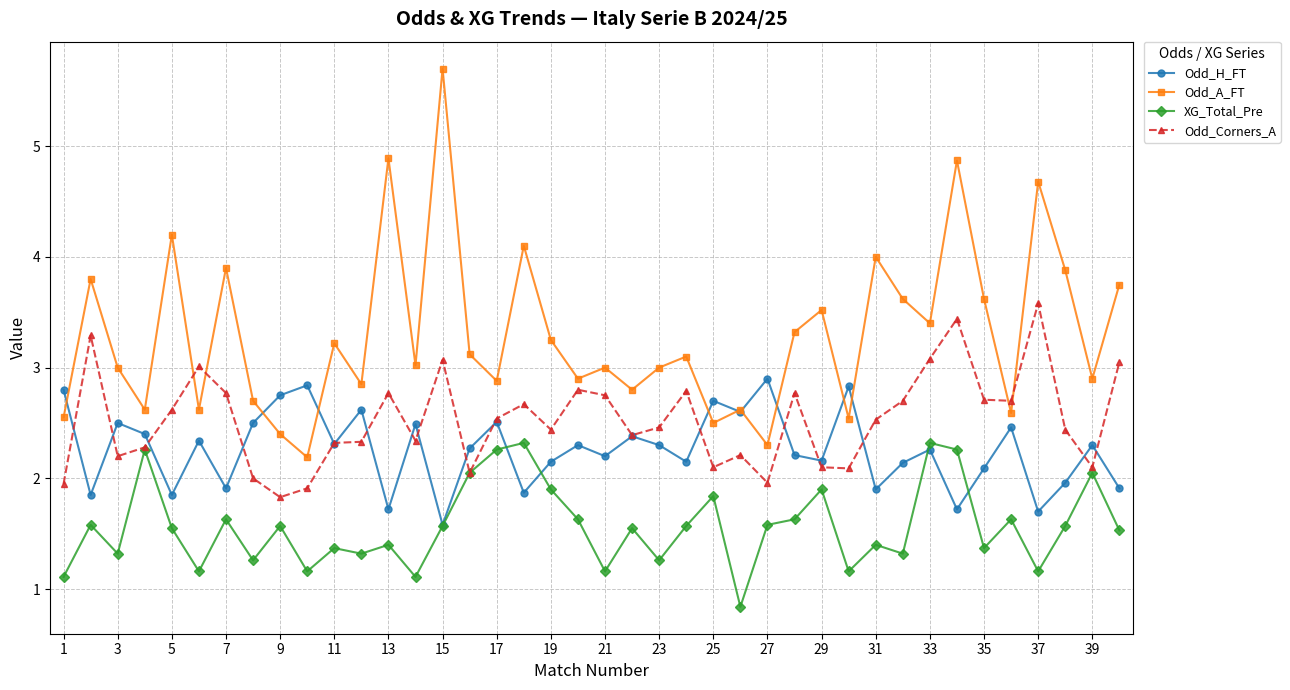

Which series has the widest spread of values?

Odd_A_FT